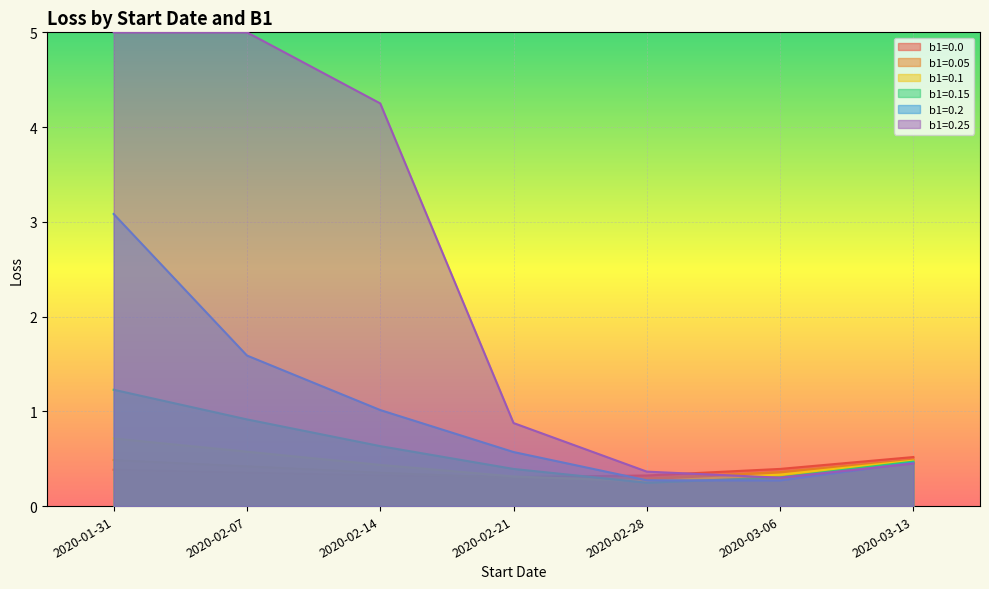

After their last crossing, which series has the higher values: b1=0.0 or b1=0.05?

b1=0.0